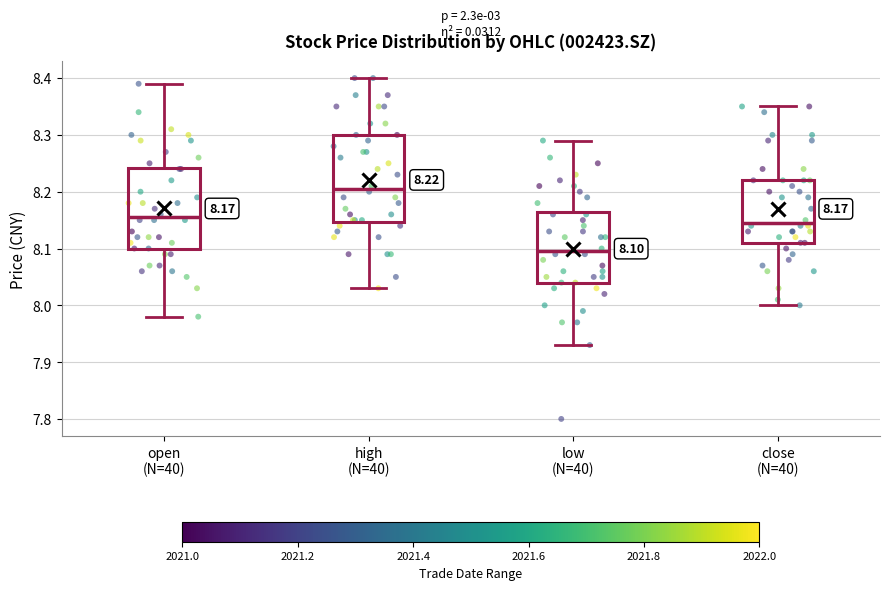

Which box has the lowest median line?

low (N=40)